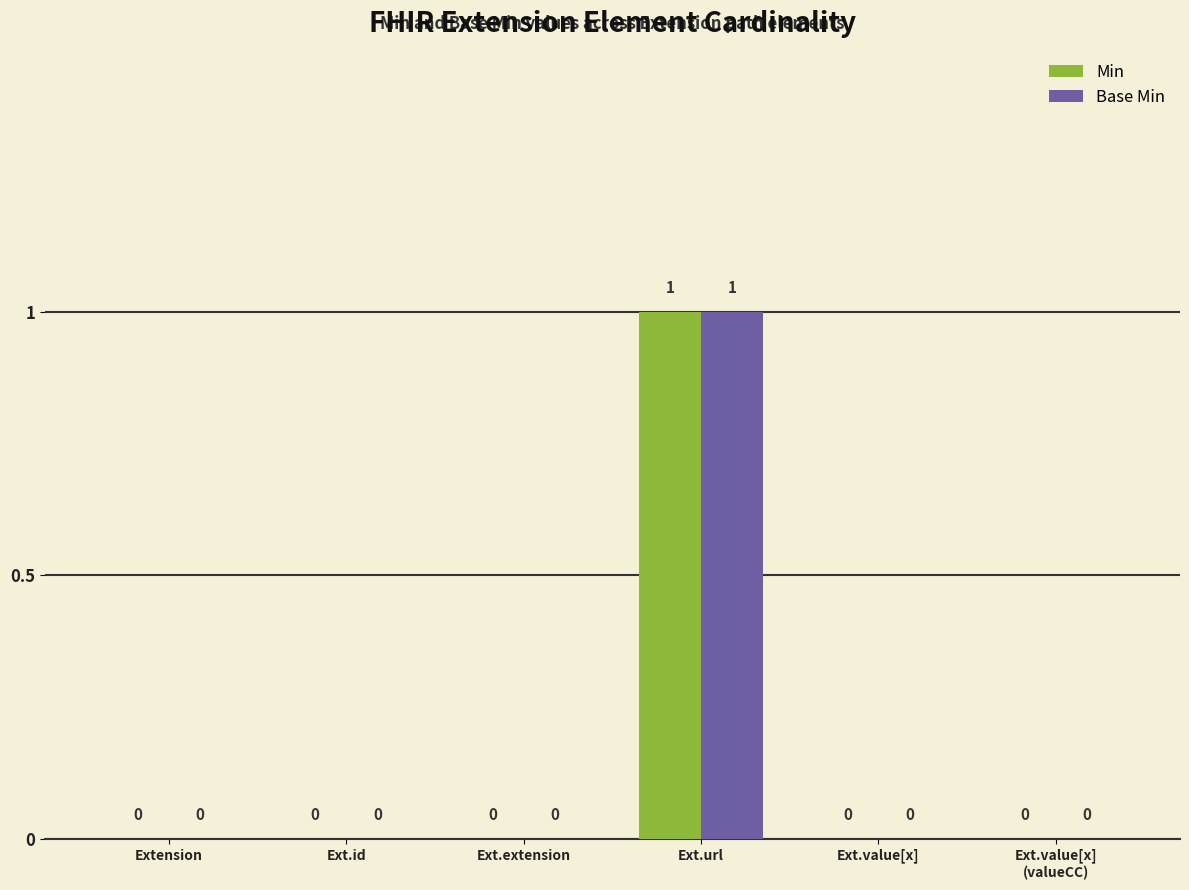

At which category is the sum across all series the highest?

Ext.url